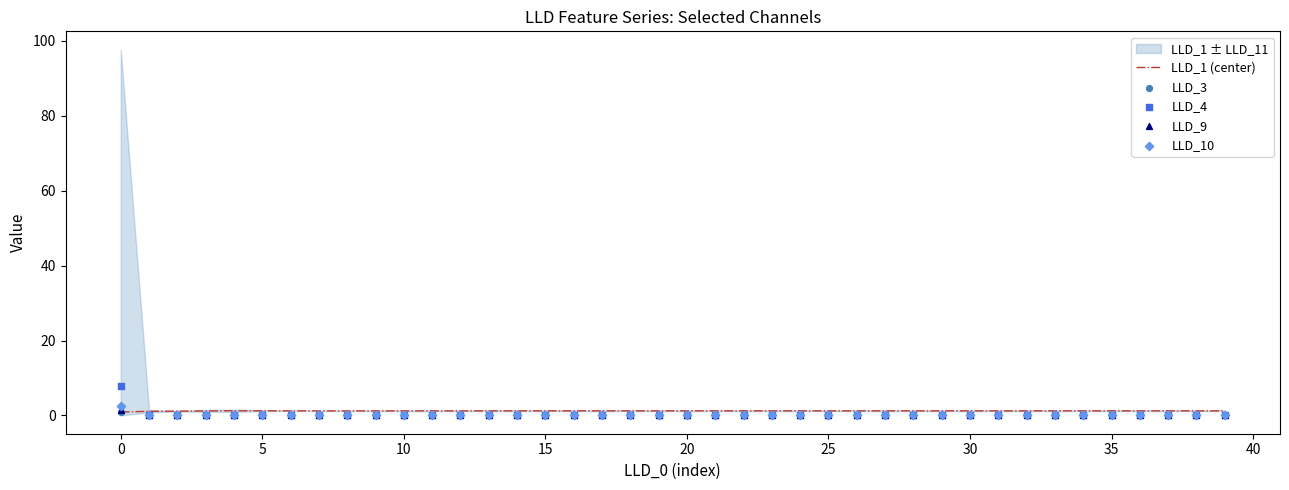

Which series contains the highest Y value?

LLD_4